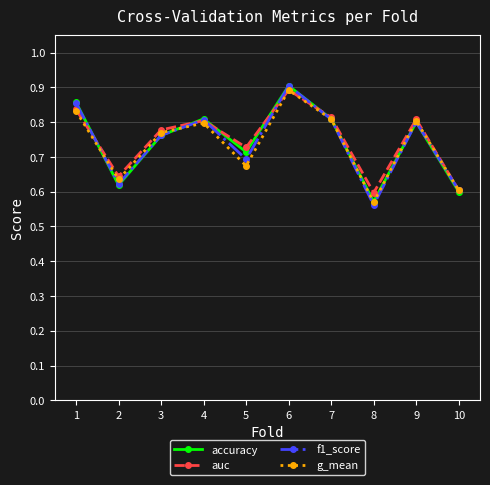

At which category does g_mean reach its first local valley?

2